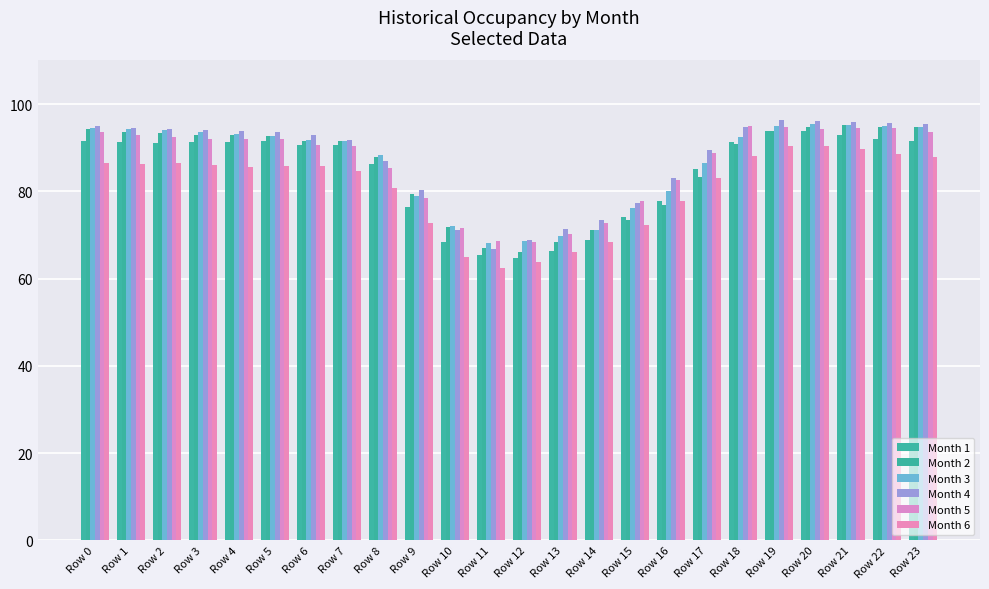

Is it true that Month 4 equals 36.9 at Row 1?

False